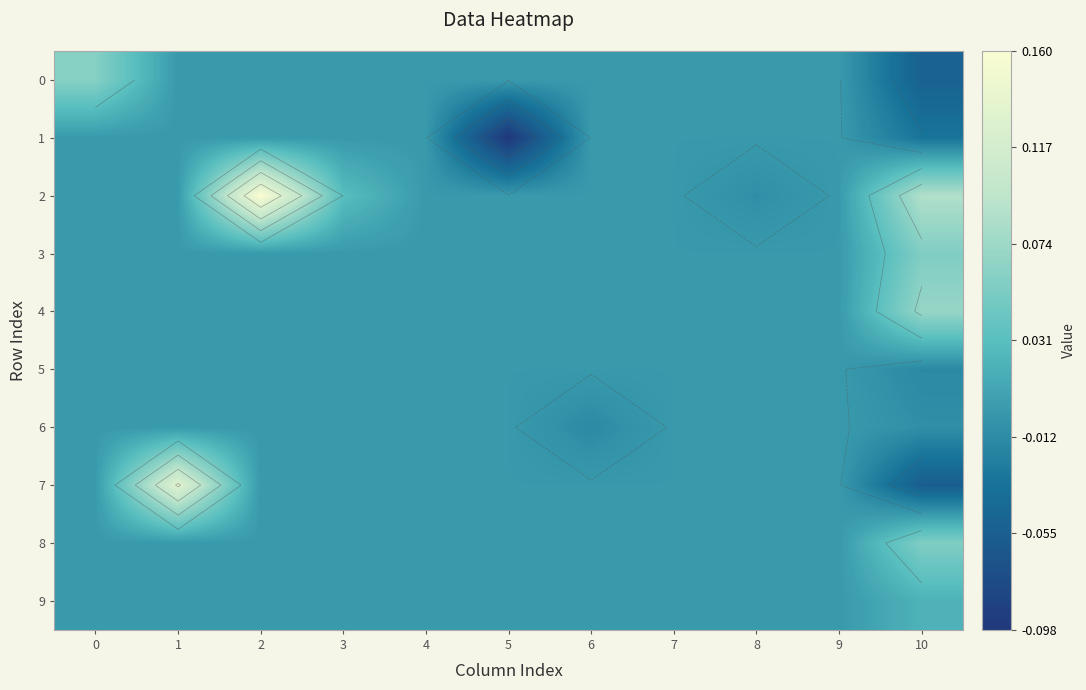

How many data points does each series have?

11